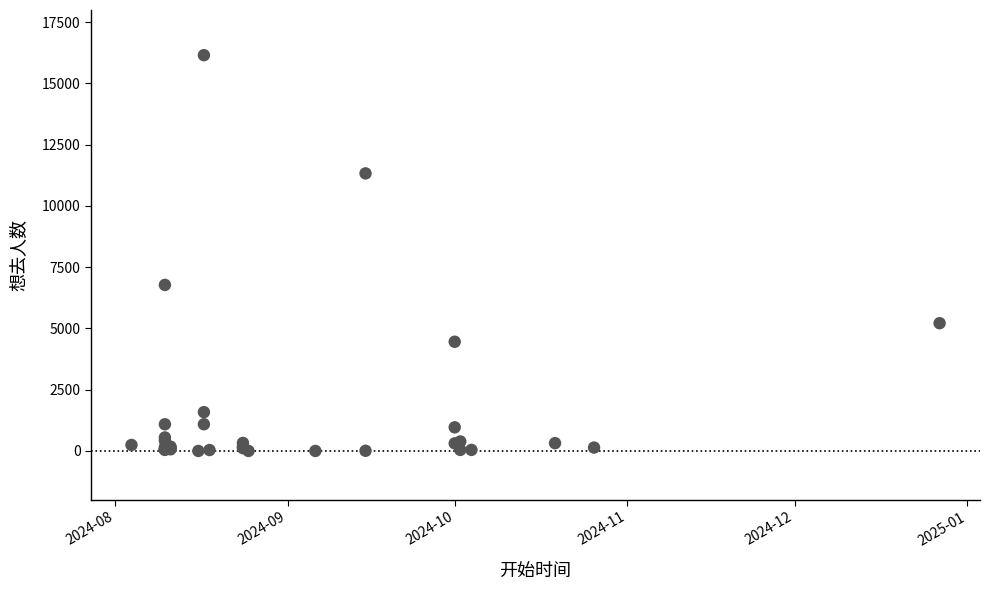

What Y value in the scatter plot is closest to 8078?

6778